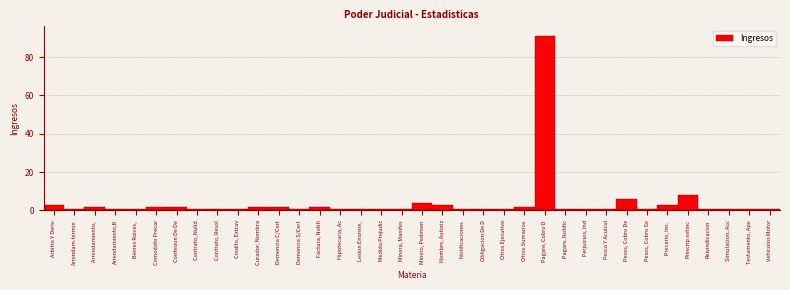

What is the ratio of the value at Nombre, Autoriz to the value at Curador, Nombra?

1.5